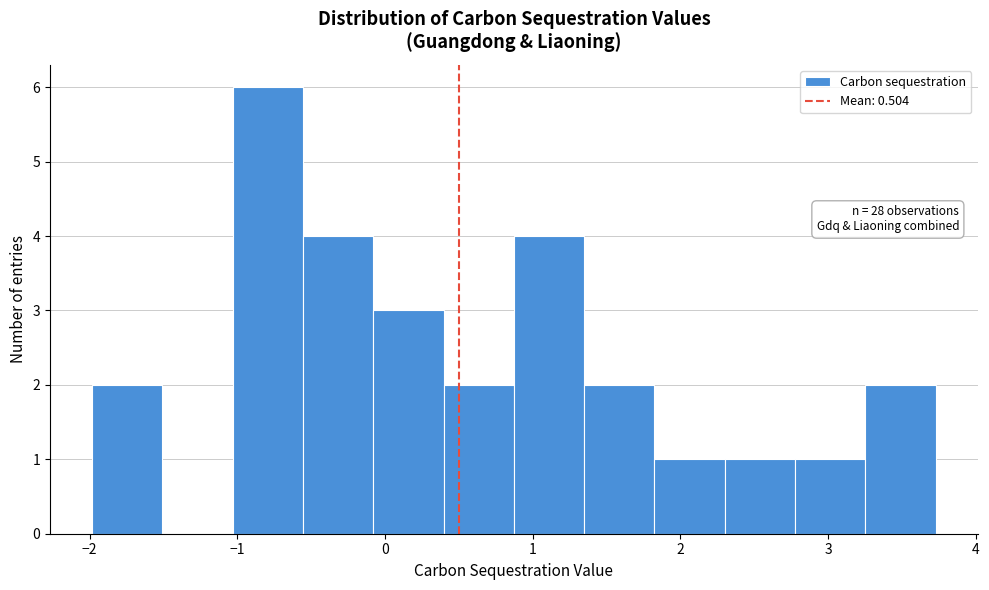

Over which range of the x-axis is the bar tallest?

-1.0 to -0.6